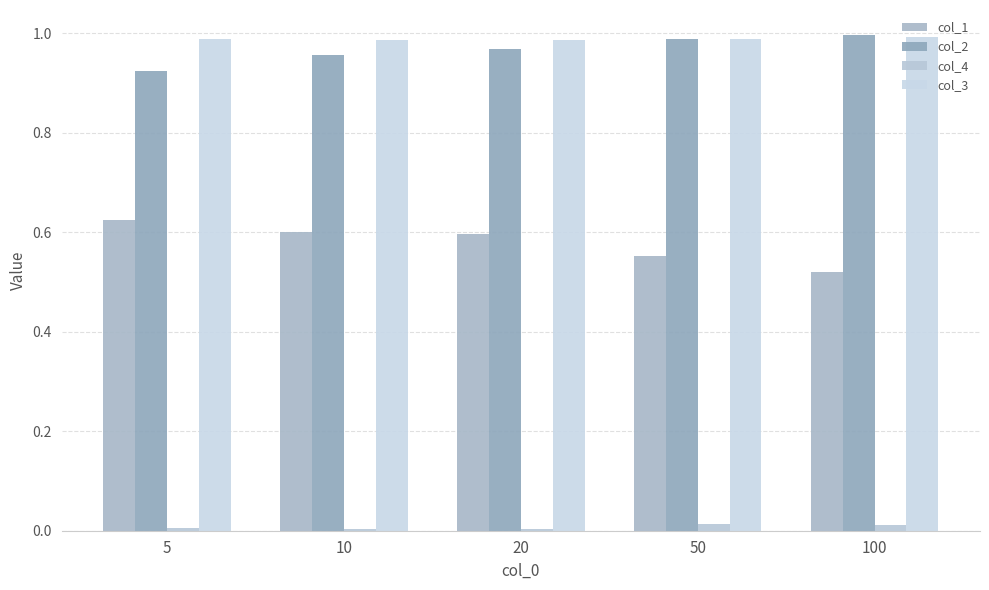

What is the sum of all col_3 values?

4.9